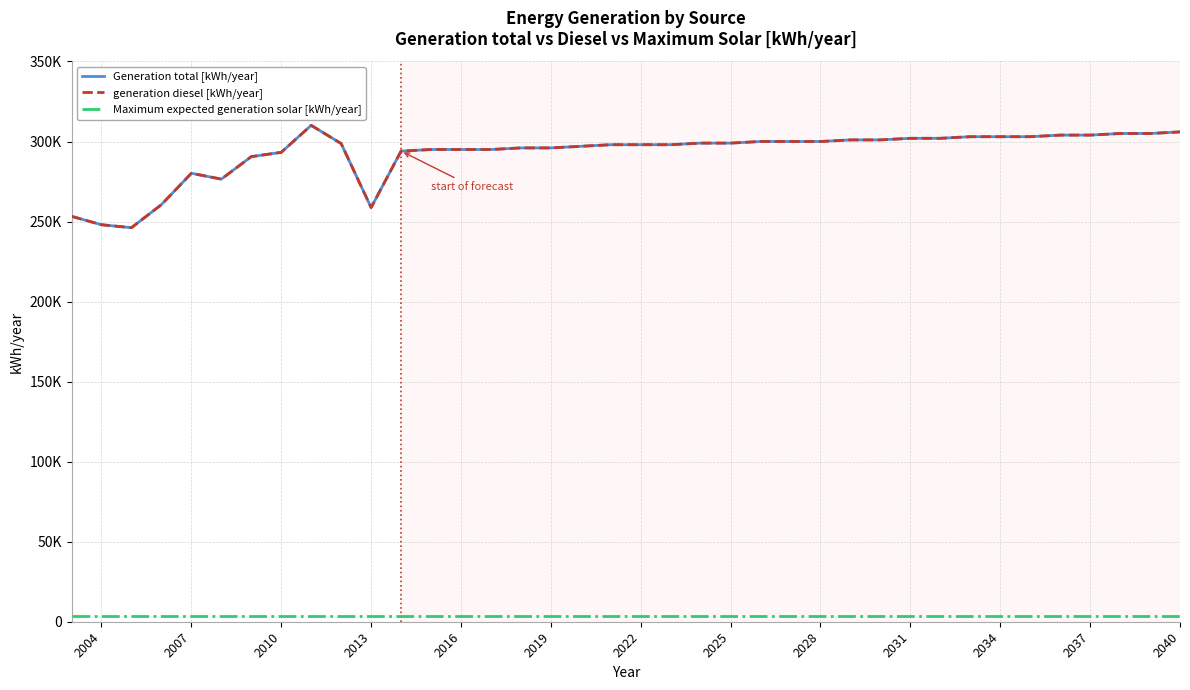

Does the chart have visible grid lines?

Yes